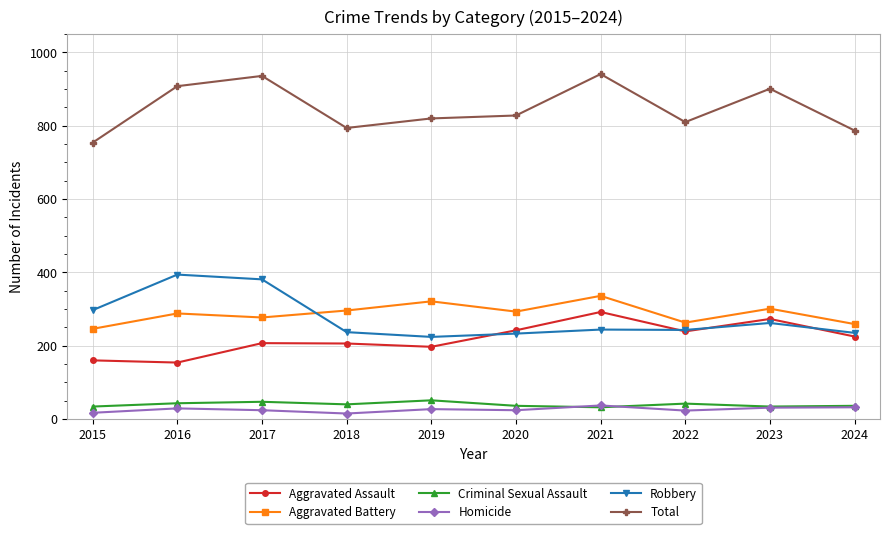

What are all the series names shown in the legend?

Aggravated Assault, Aggravated Battery, Criminal Sexual Assault, Homicide, Robbery, Total